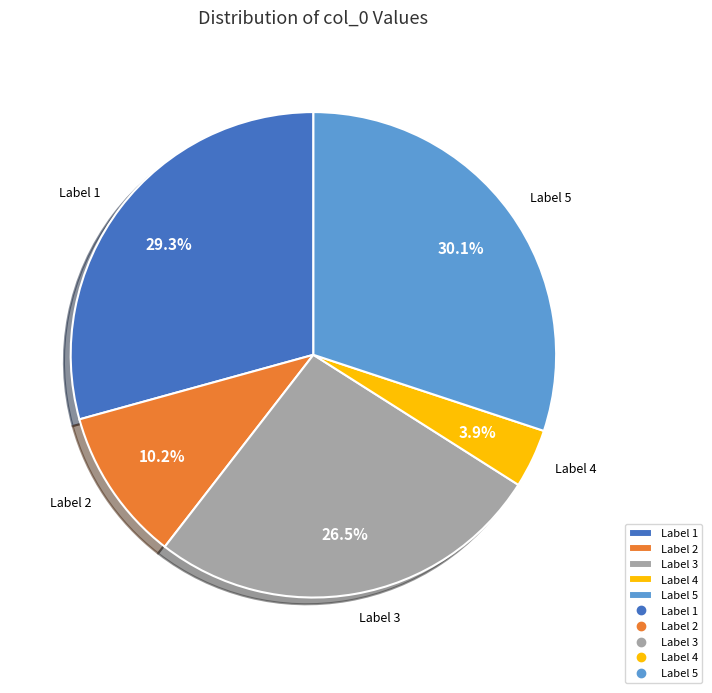

Rank the categories by value from lowest to highest.

Label 4, Label 2, Label 3, Label 1, Label 5